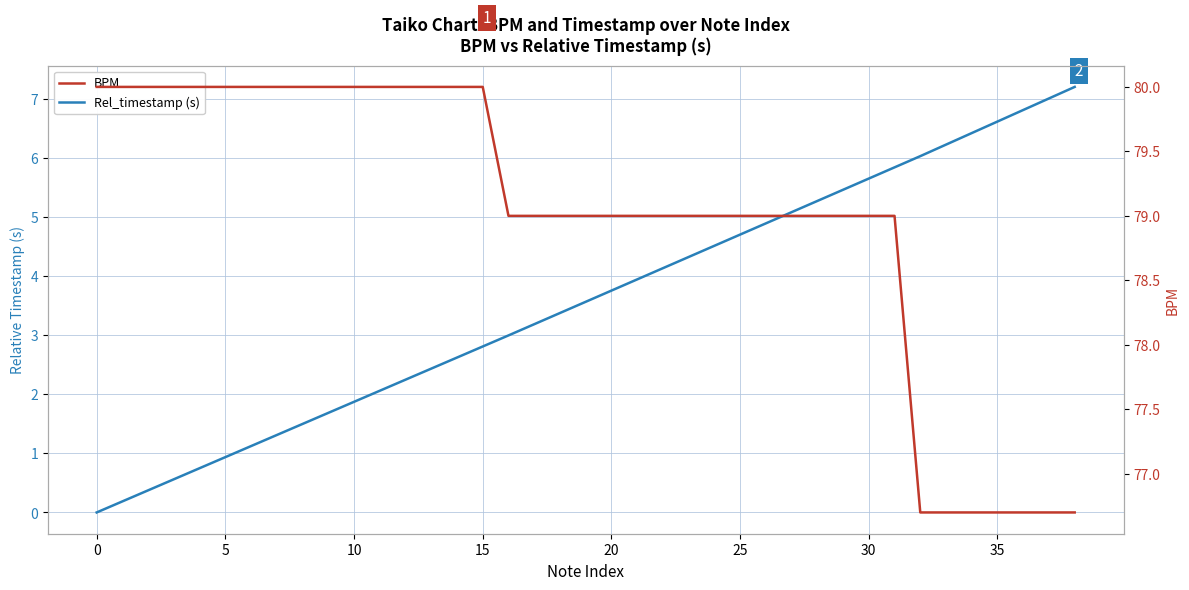

List the series in order of their overall mean, highest first.

BPM, Rel_timestamp (s)